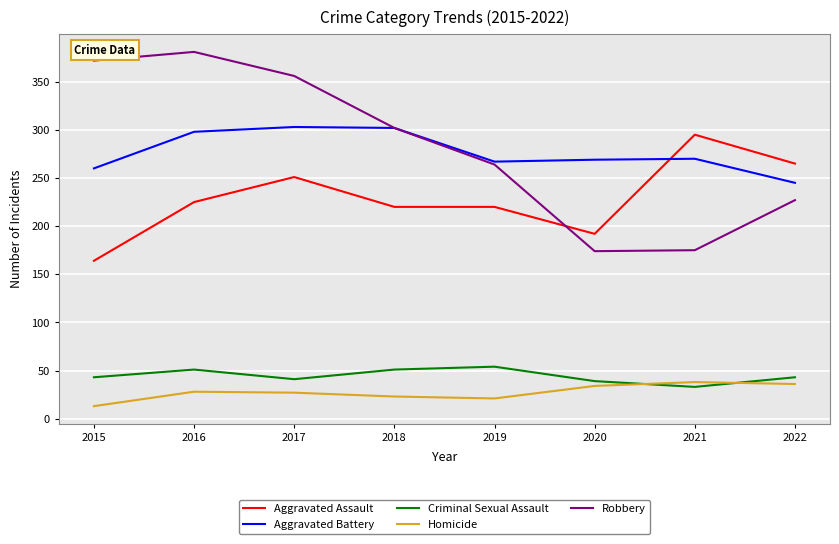

Which category has the highest value in the Robbery series?

2016